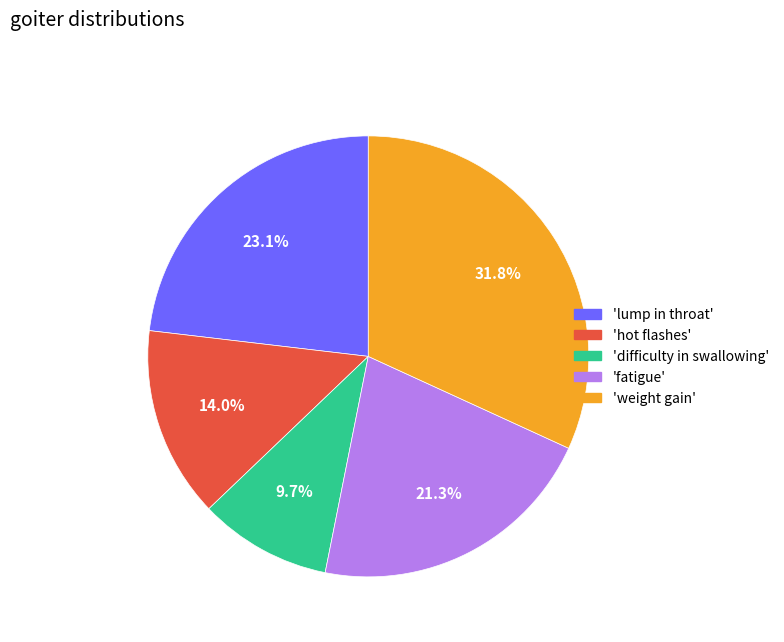

Is there a majority slice in this chart?

No